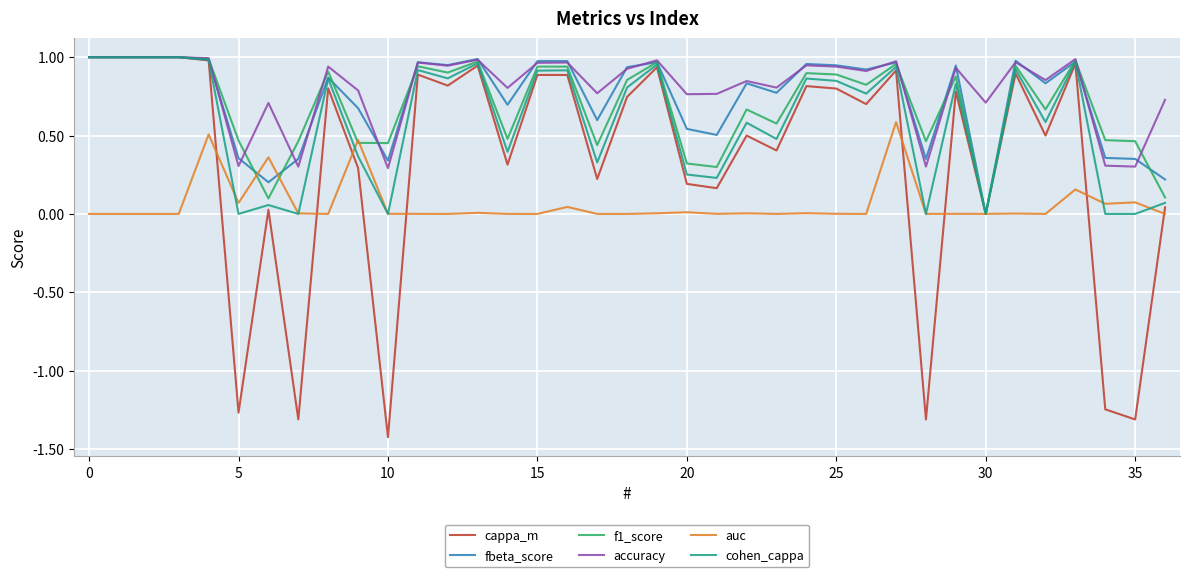

Which series has the widest spread of values?

cappa_m